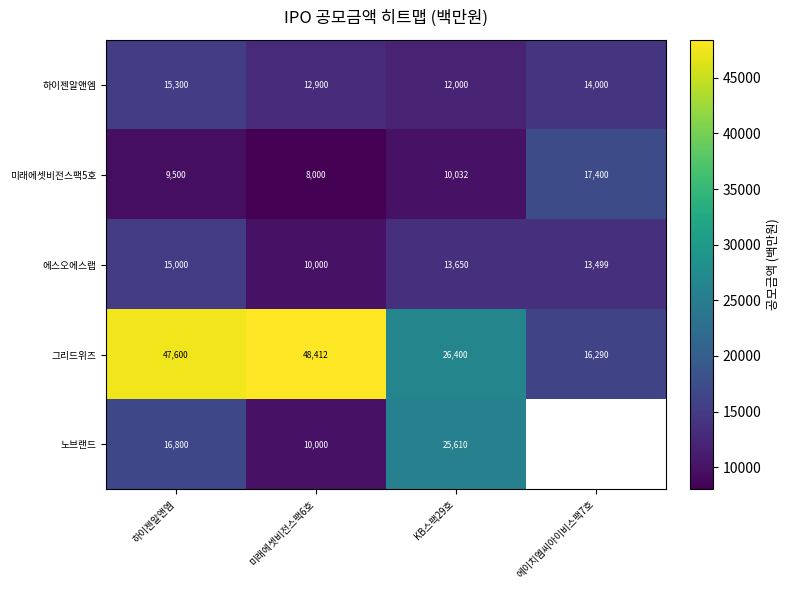

How many data points in 미래에셋비전스팩5호 are less than 10032?

2